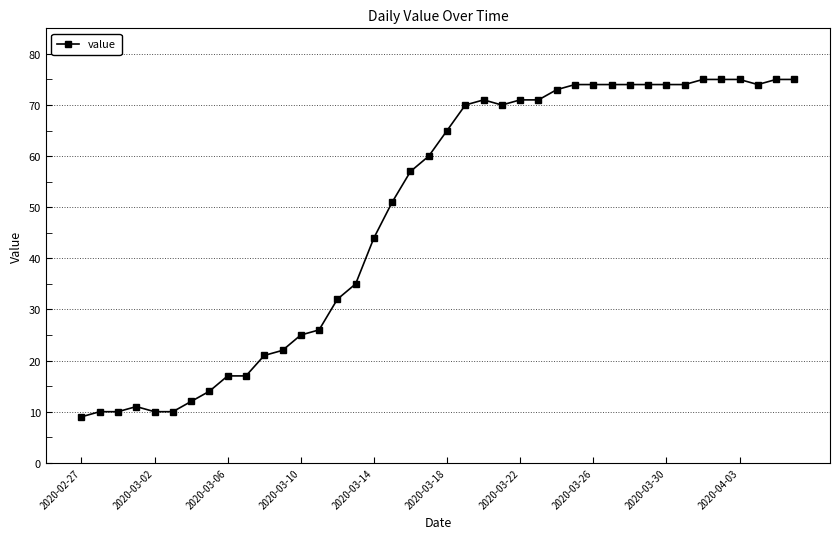

What is the sum of all values?

1951